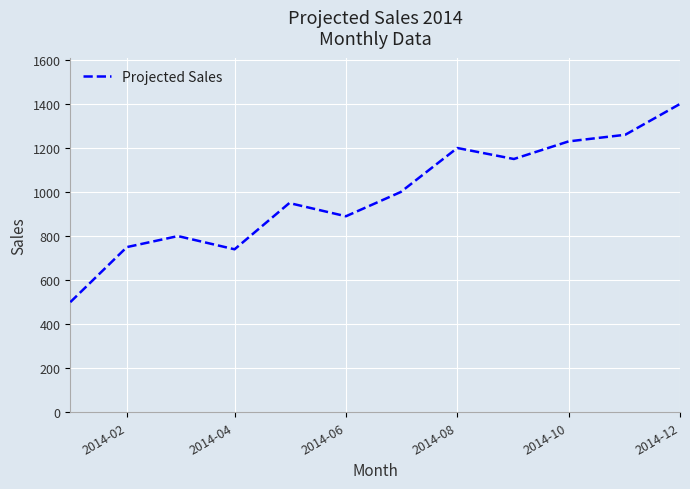

What is the maximum value shown in the chart?

1400